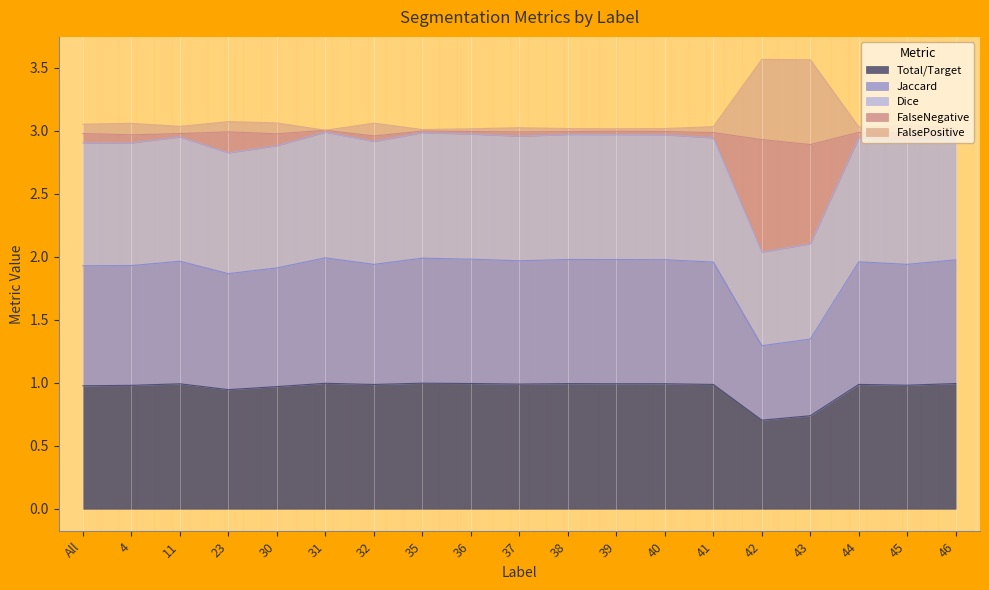

True or false: Total/Target and Dice cross at least once.

False